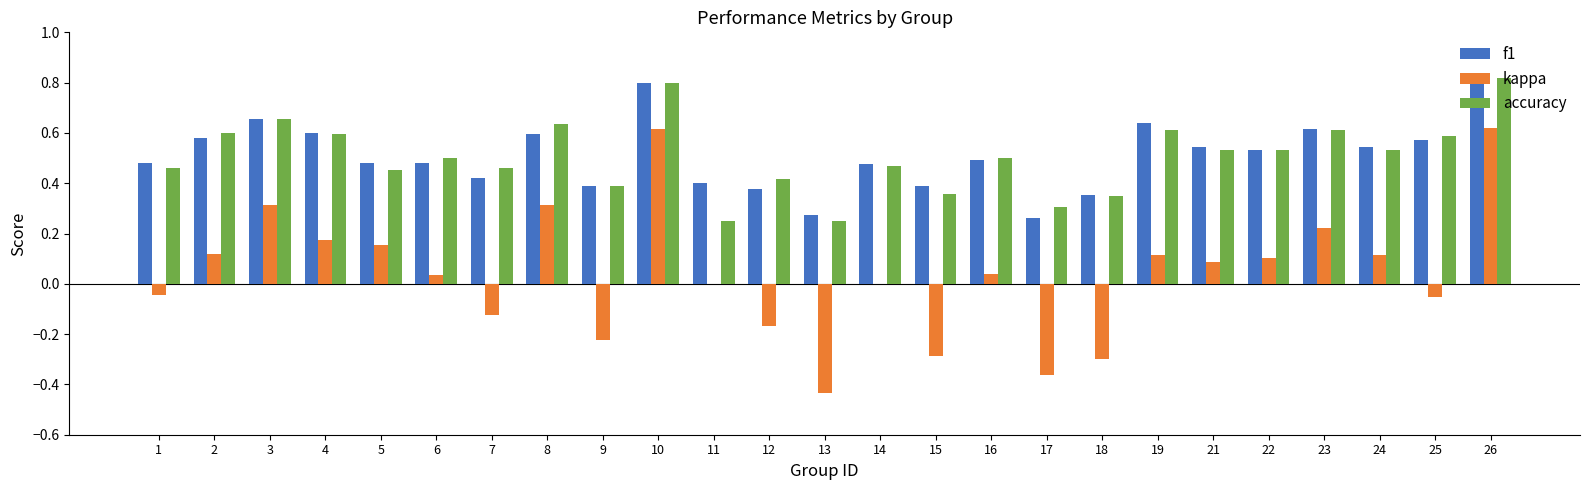

Which series changed the most between 18 and 26?

kappa